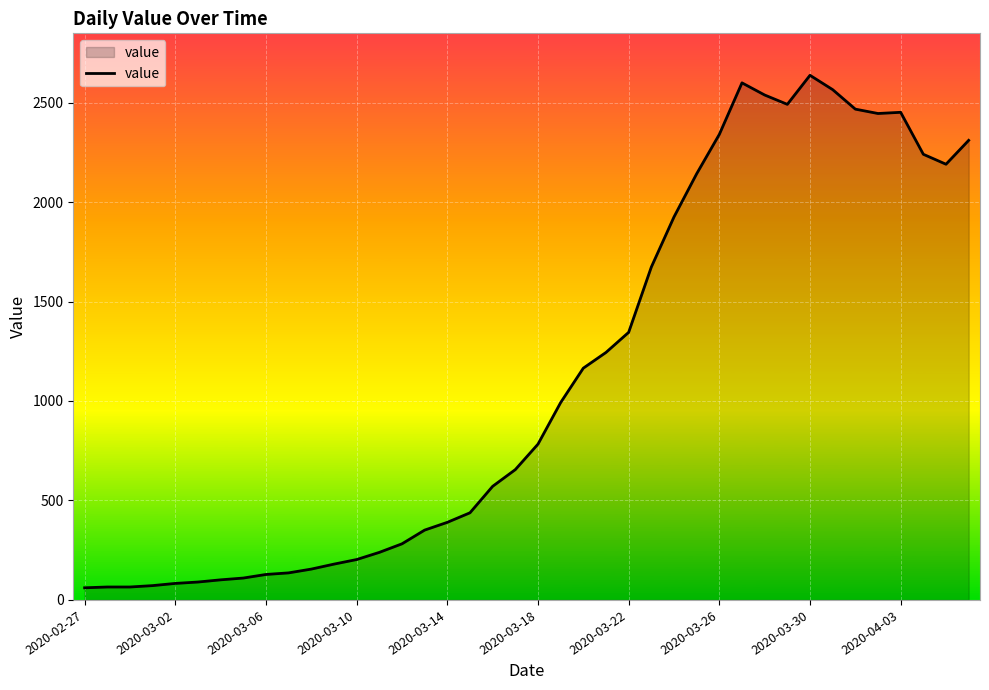

What is the difference between the maximum and minimum values?

2576